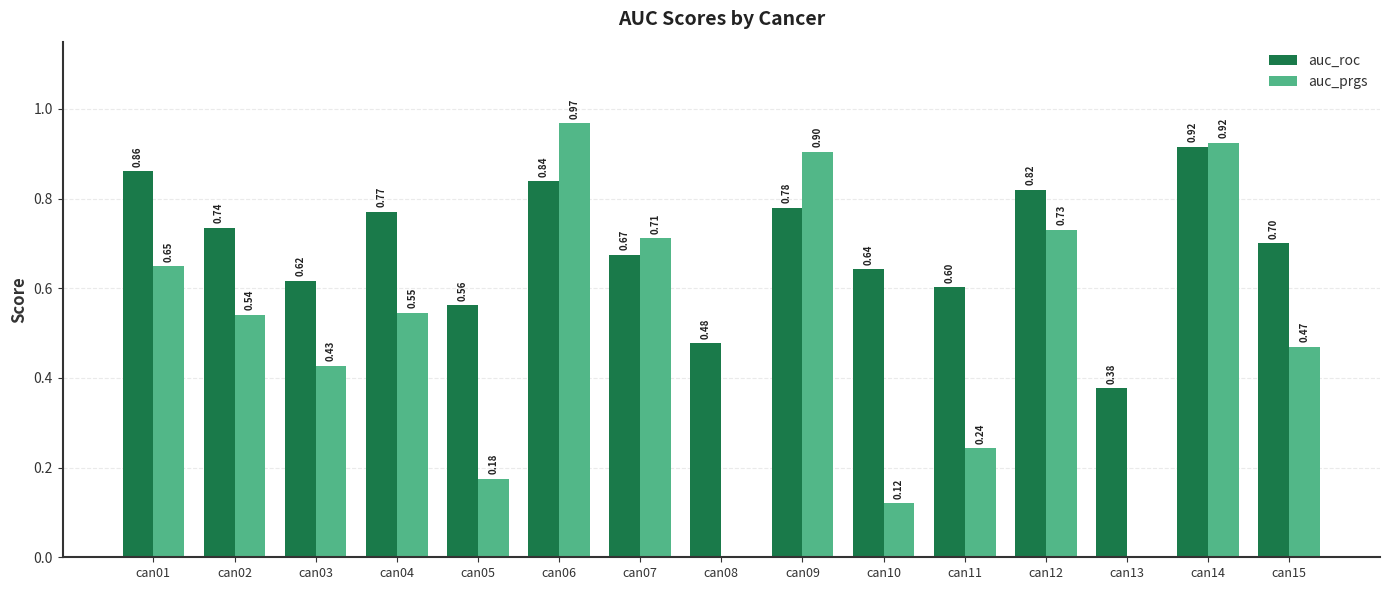

At how many categories does at least one series exceed 0?

15